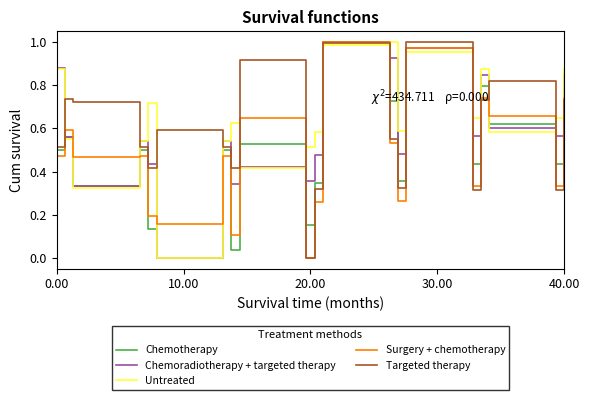

How many series are shown in this chart?

5